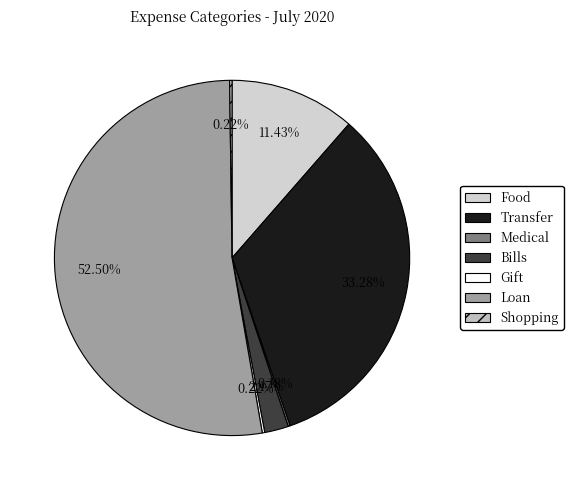

What is the majority slice?

Loan